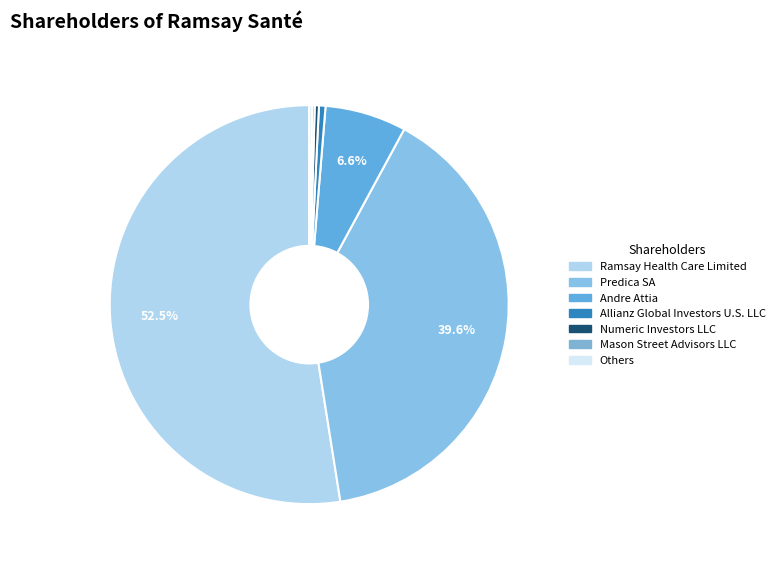

To the nearest percent, what portion does Predica SA represent?

40%